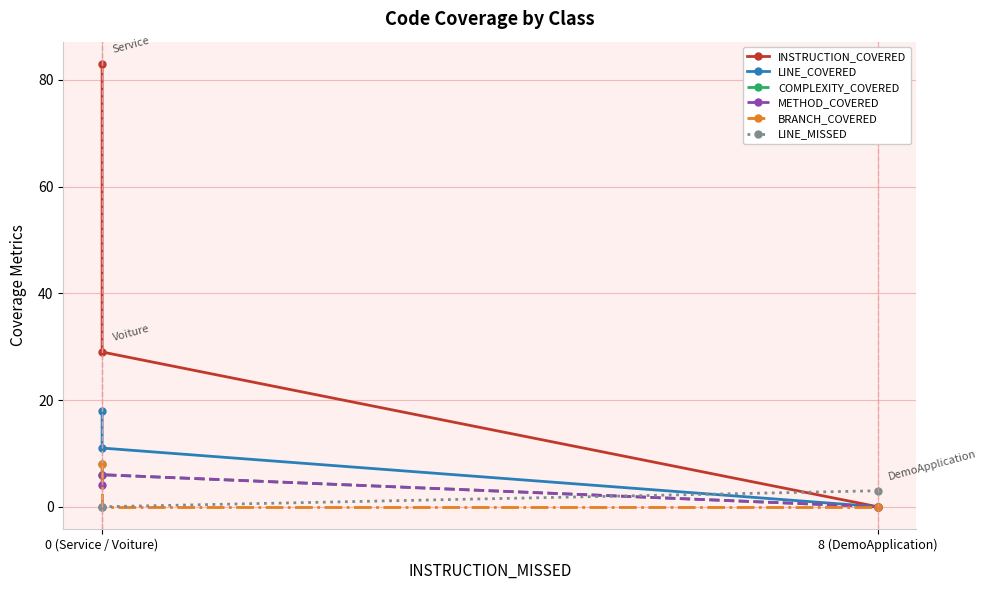

Reading right to left, extract all data points from this chart.

INSTRUCTION_COVERED: 0	29	83
LINE_COVERED: 0	11	18
COMPLEXITY_COVERED: 0	6	8
METHOD_COVERED: 0	6	4
BRANCH_COVERED: 0	0	8
LINE_MISSED: 3	0	0